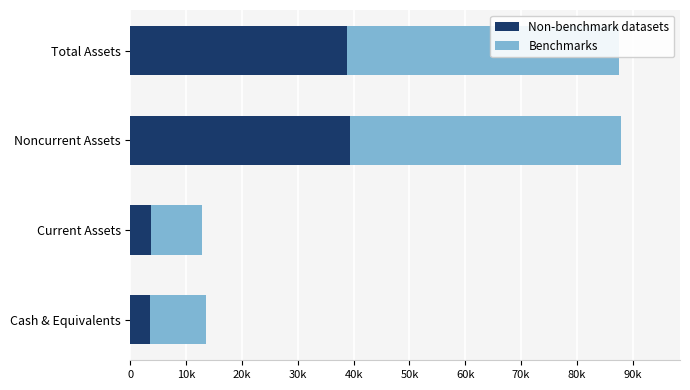

Is the value of Non-benchmark datasets at Noncurrent Assets greater than the value of Benchmarks at Total Assets?

No